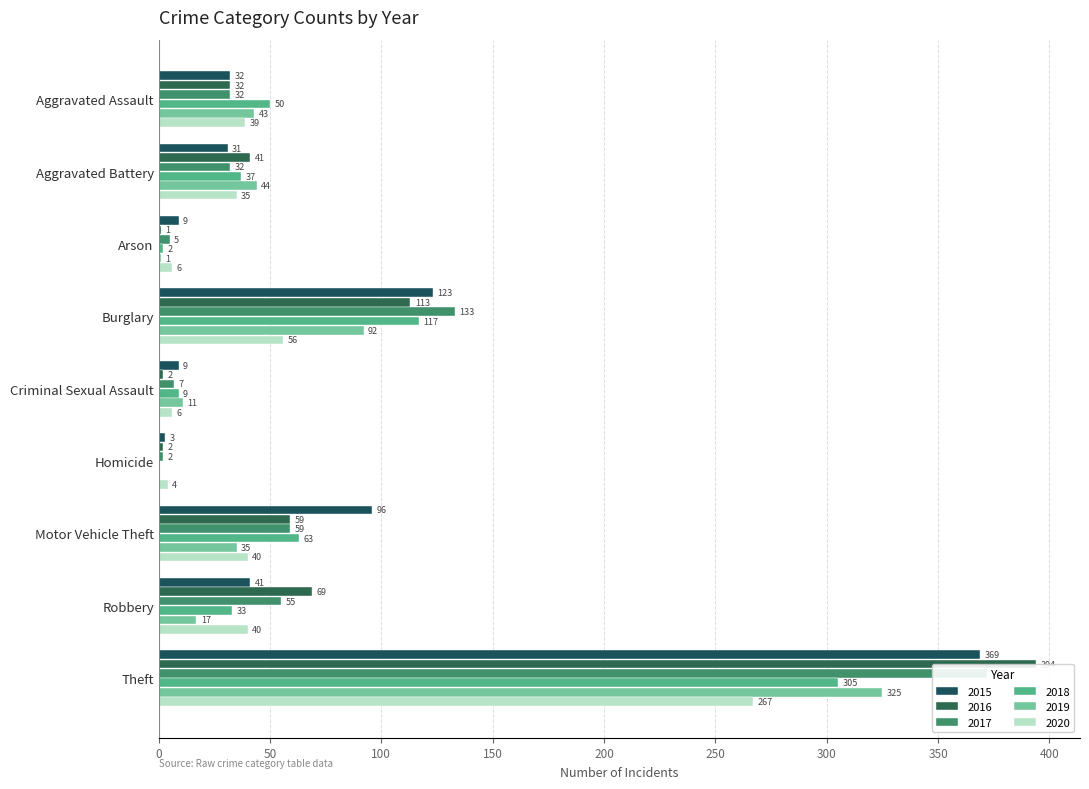

What is the highest value of the 2019 series?

325